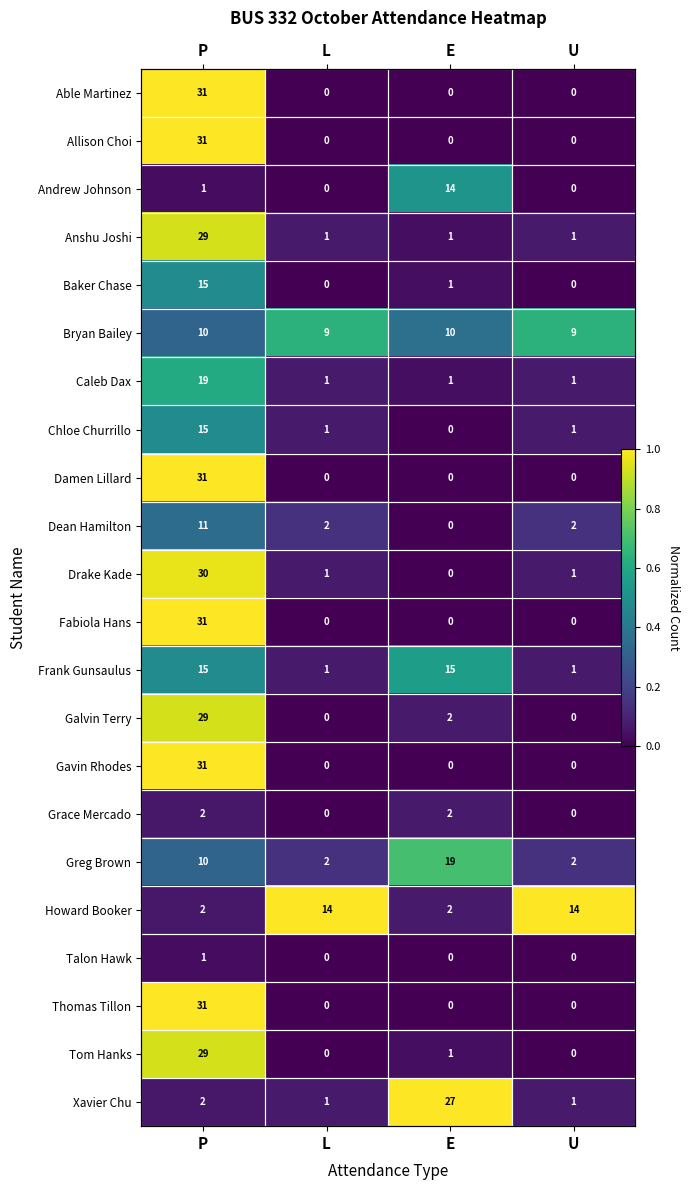

Where is Able Martinez nearest to the value 0?

L